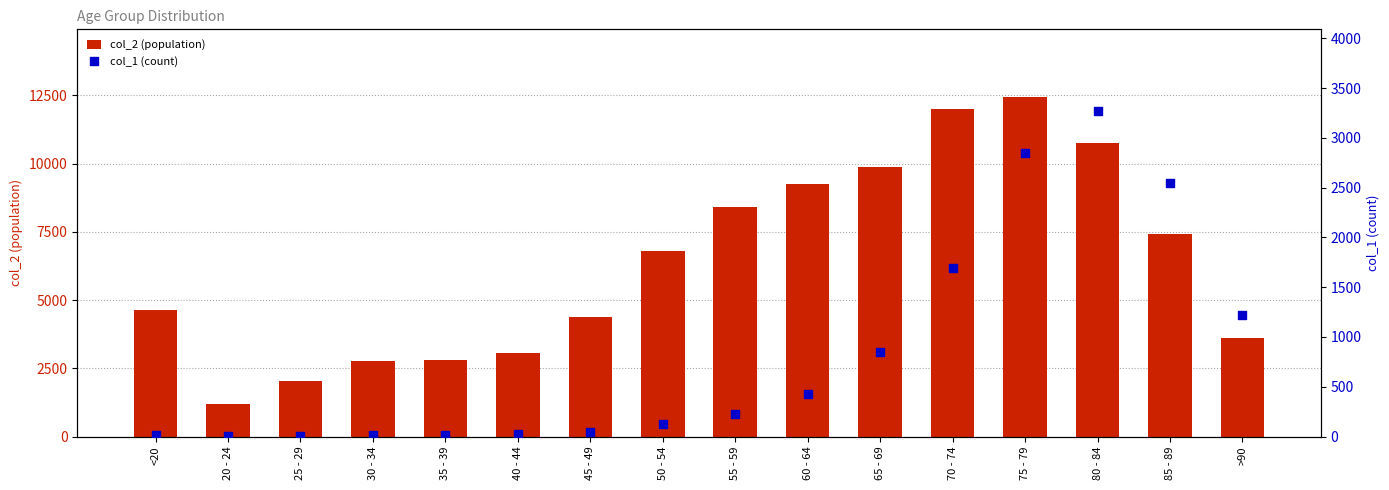

Is the value of col_2 (population) at 25 - 29 greater than the value of col_1 (count) at <20?

Yes